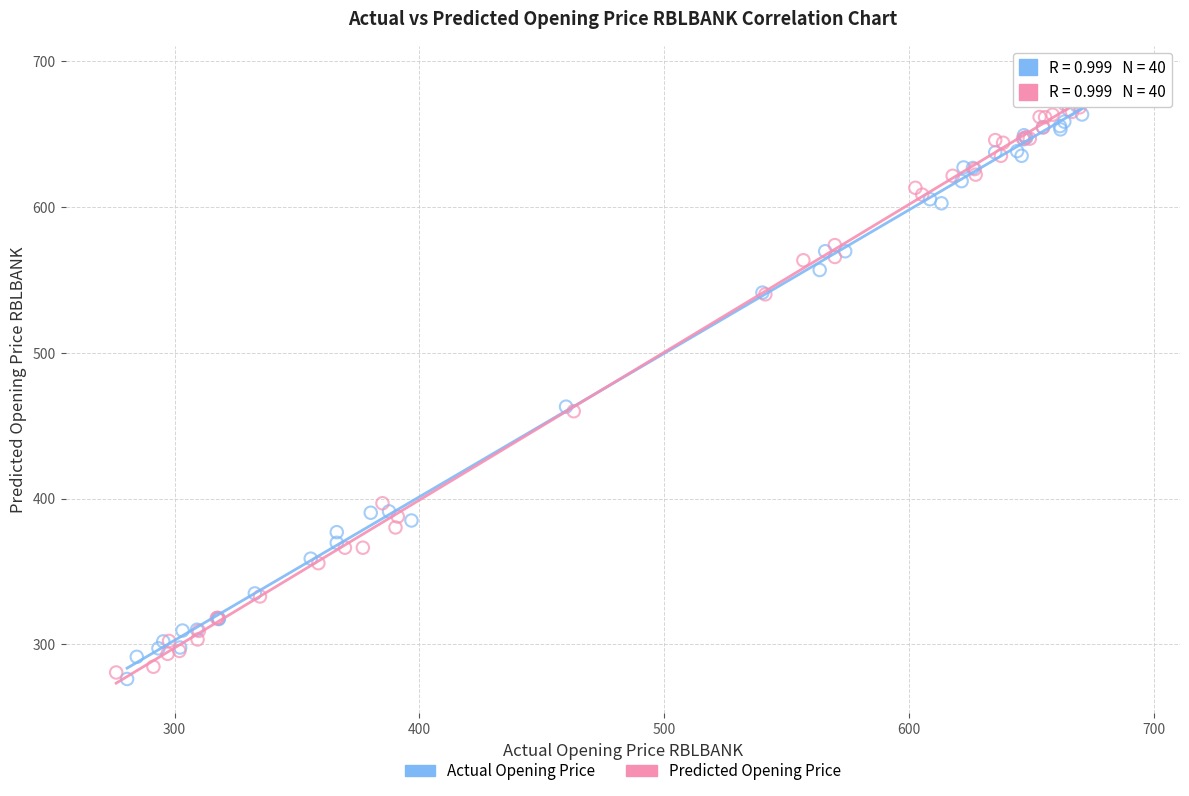

What are all the series names shown in the legend?

Actual Opening Price, Predicted Opening Price